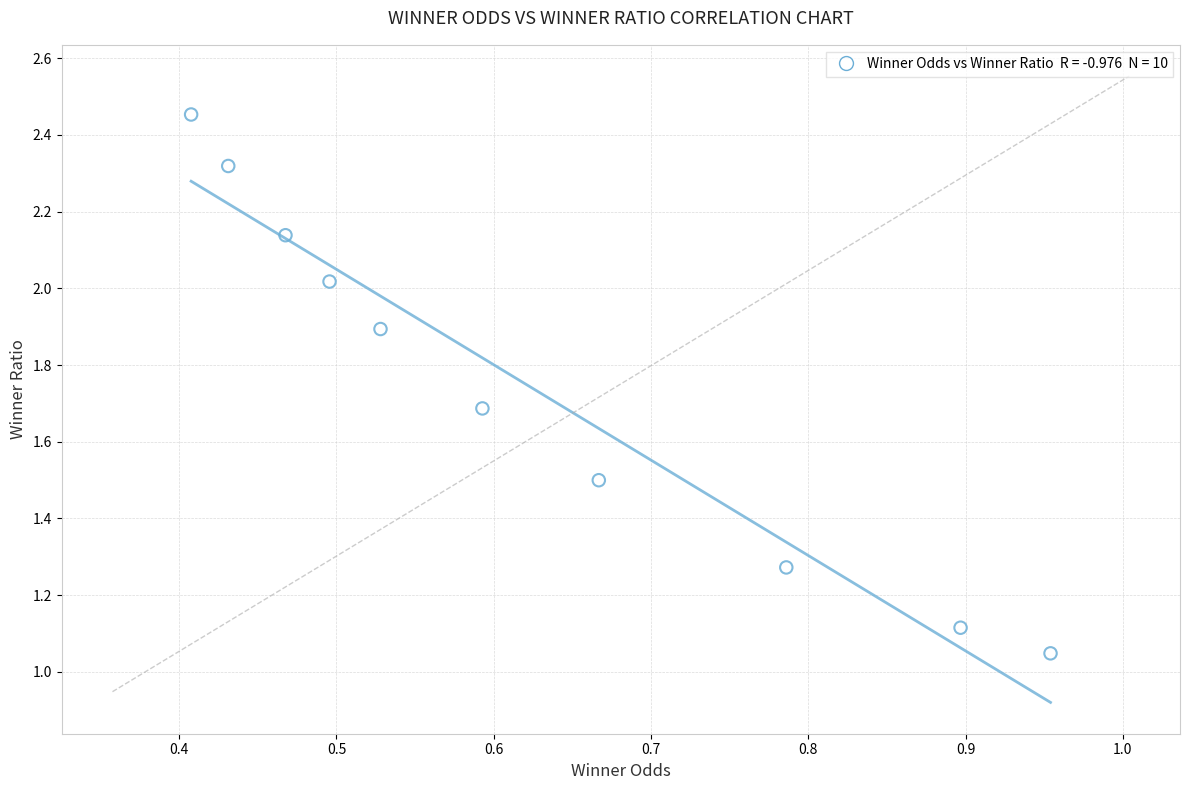

What is the range of X values (max minus min)?

0.5